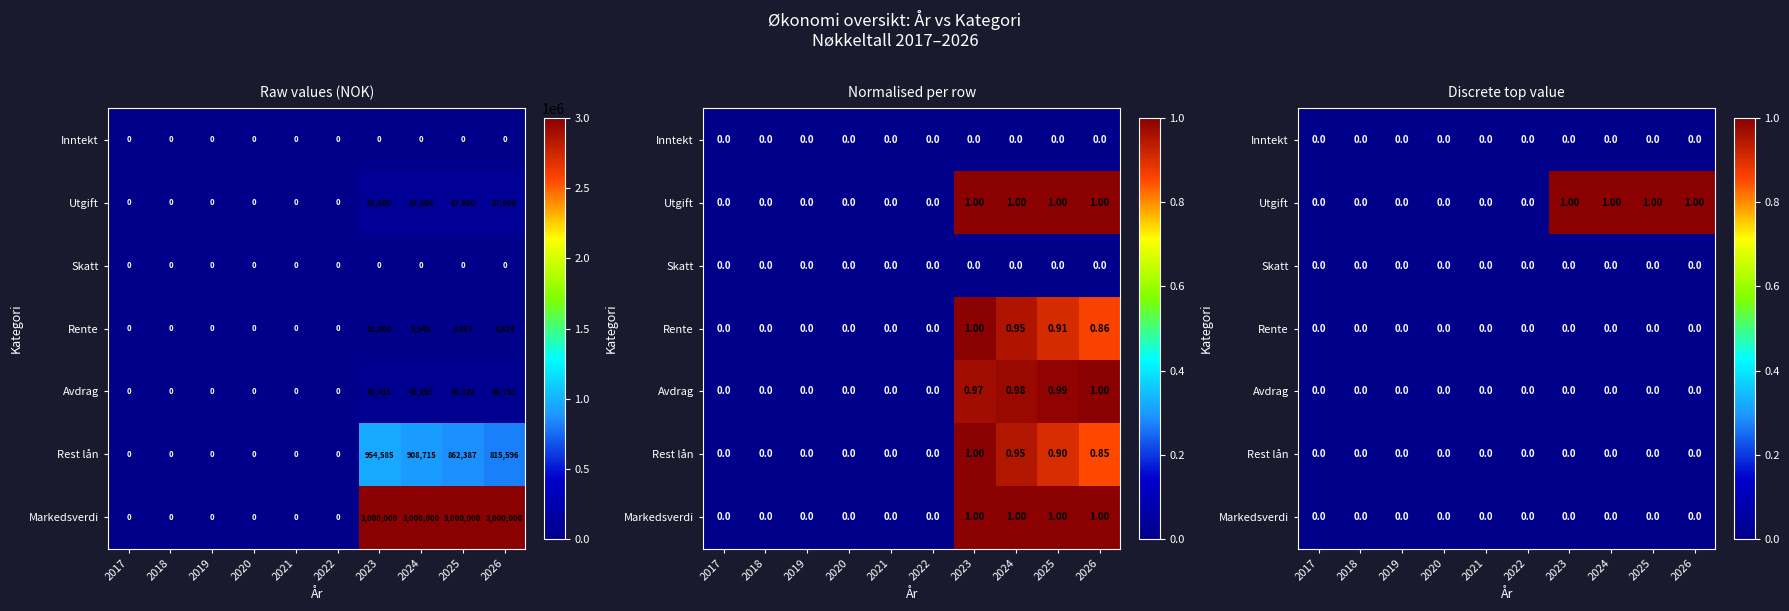

Rank the series at 2017 from lowest to highest value.

Inntekt, Utgift, Skatt, Rente, Avdrag, Rest lån, Markedsverdi